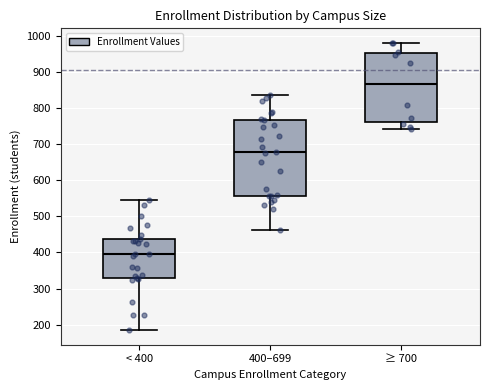

Which box's median line is the lowest?

< 400